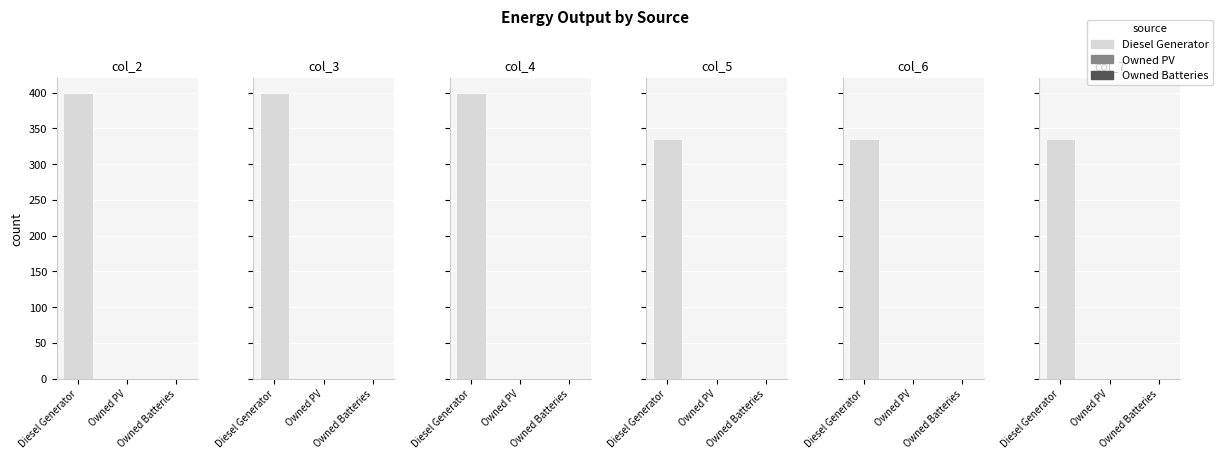

How many groups of bars are there?

6